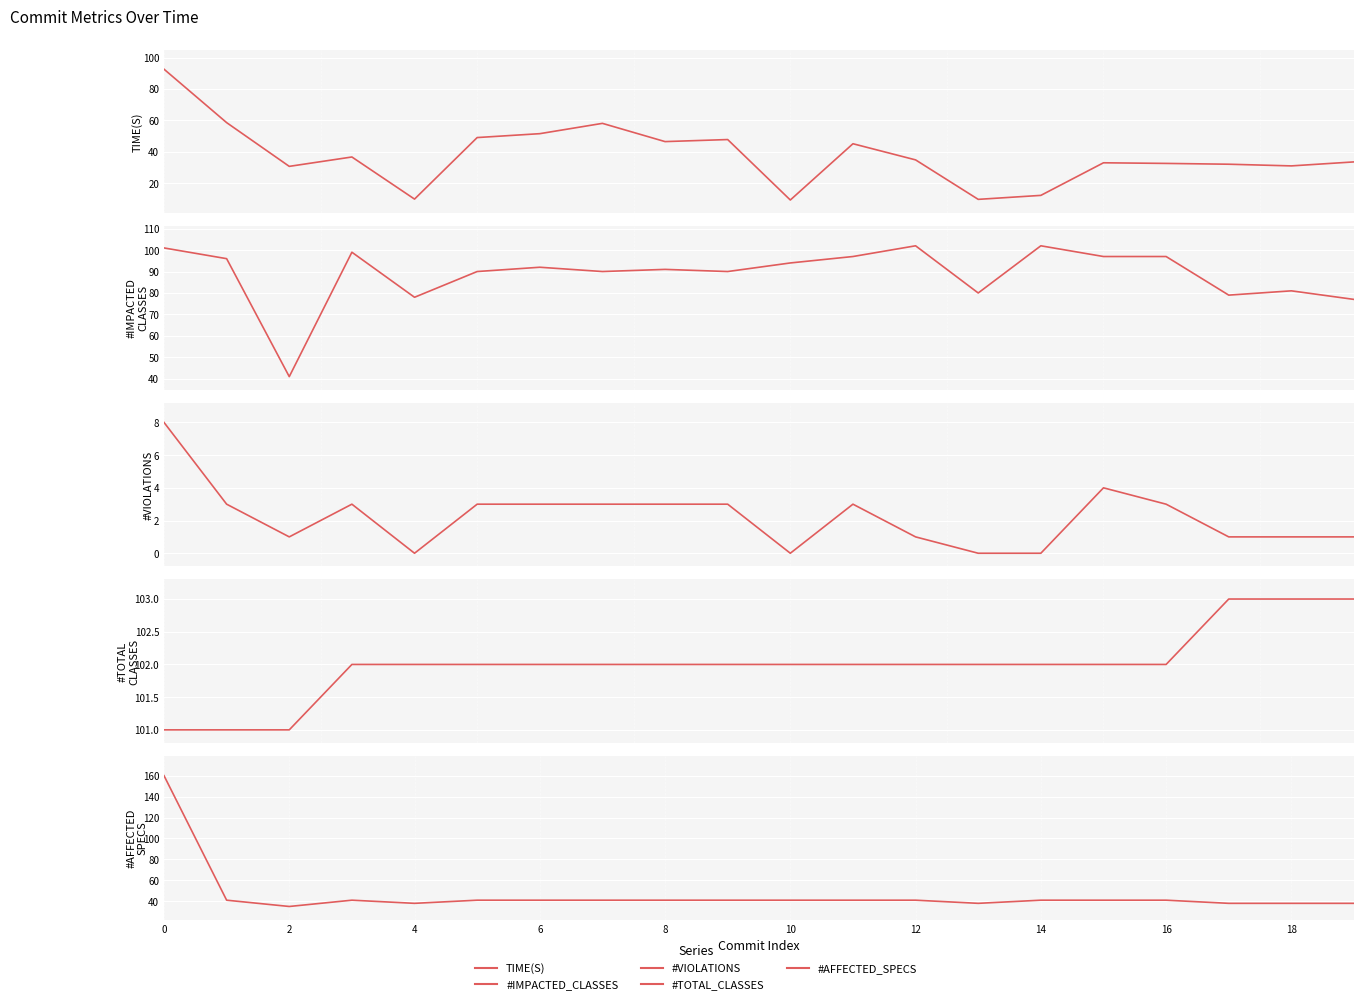

True or false: TIME(S) has more than 0 points higher than both neighbors.

True